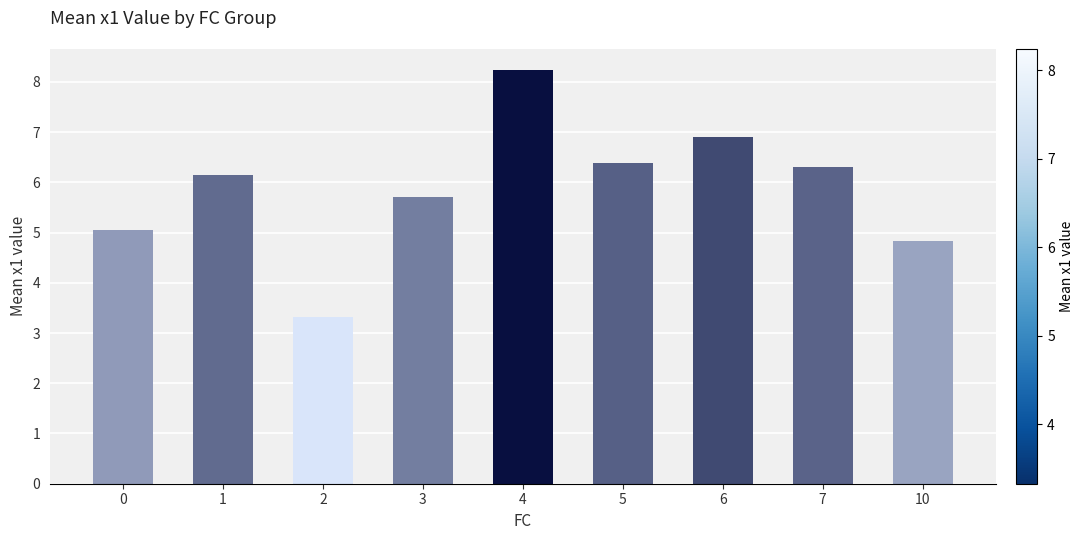

Is it true that the value at 7 is 4.1?

False